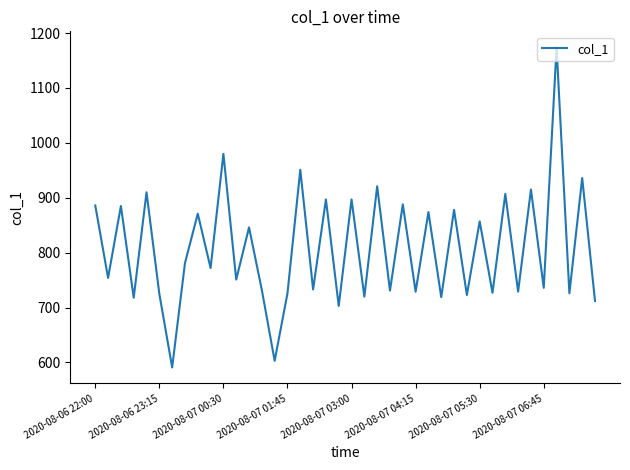

What is the maximum value shown in the chart?

1174